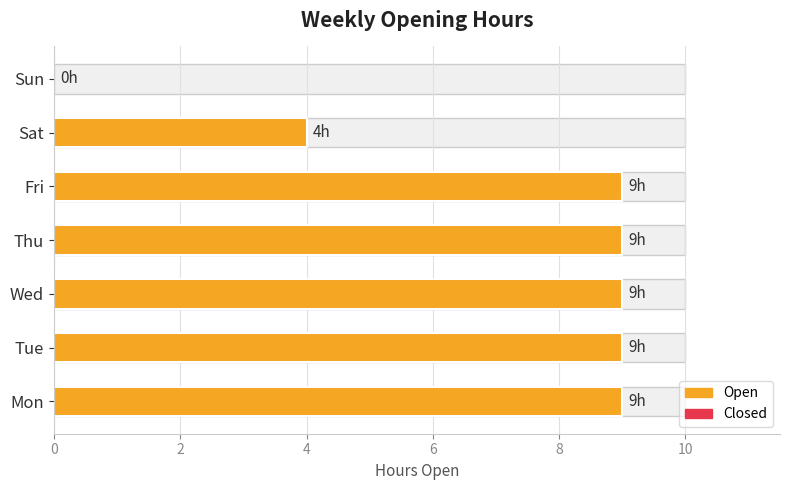

What is the value of the 1st bar from the left?

9